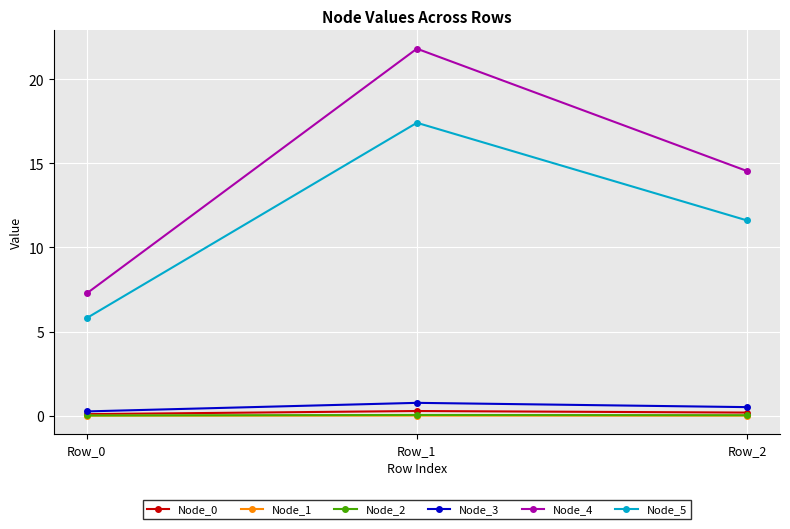

Does the chart have visible grid lines?

Yes